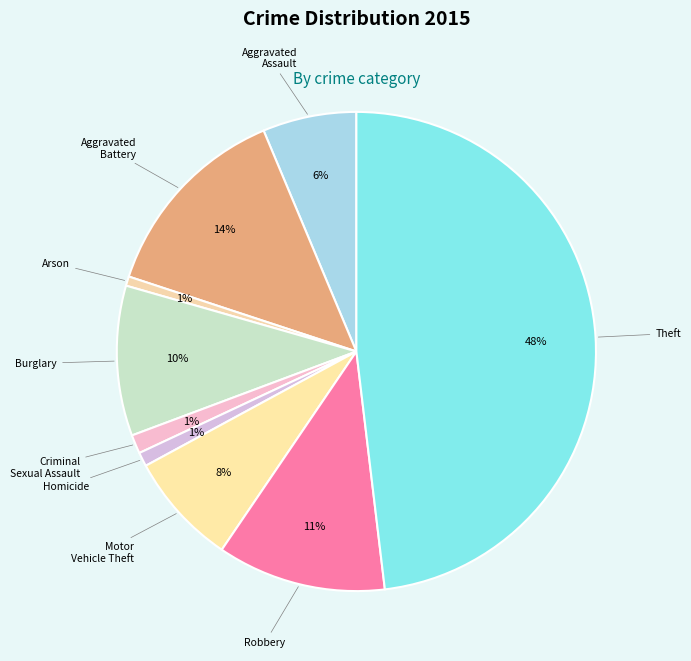

Is it true that Theft is 48% of the pie?

True